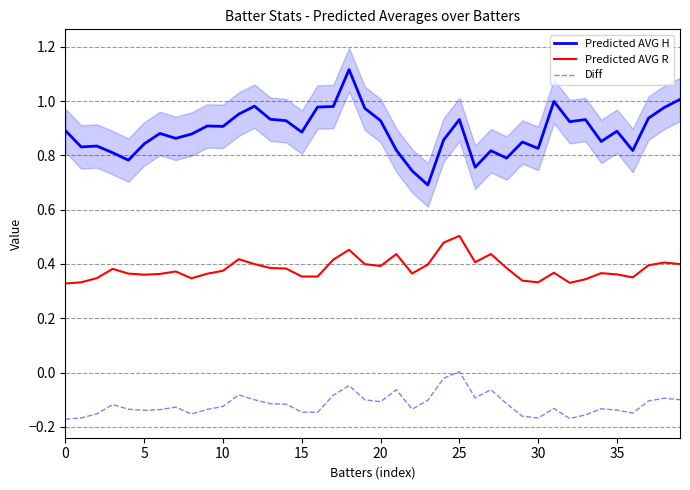

Does the chart display data point markers on the line(s)?

No